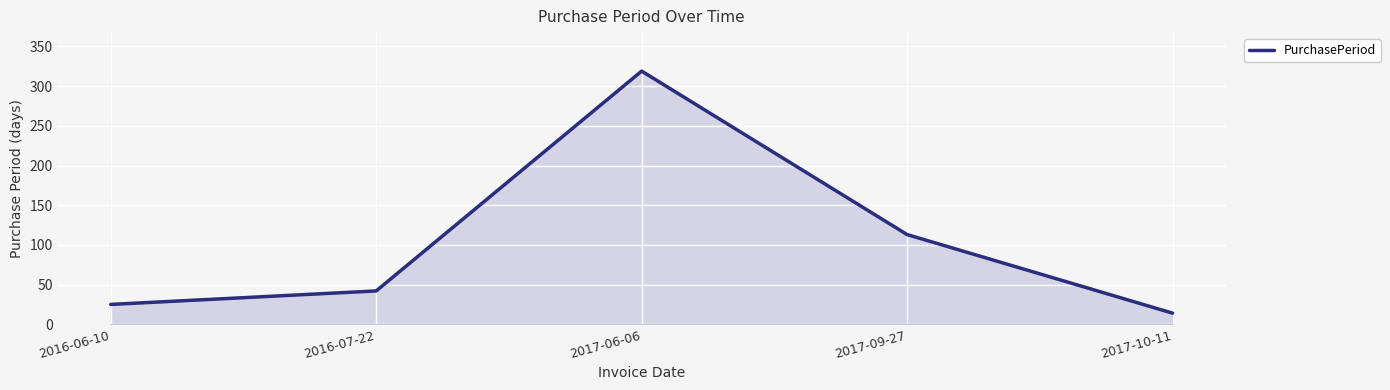

The value at 2017-10-11 is 14. True or false?

True